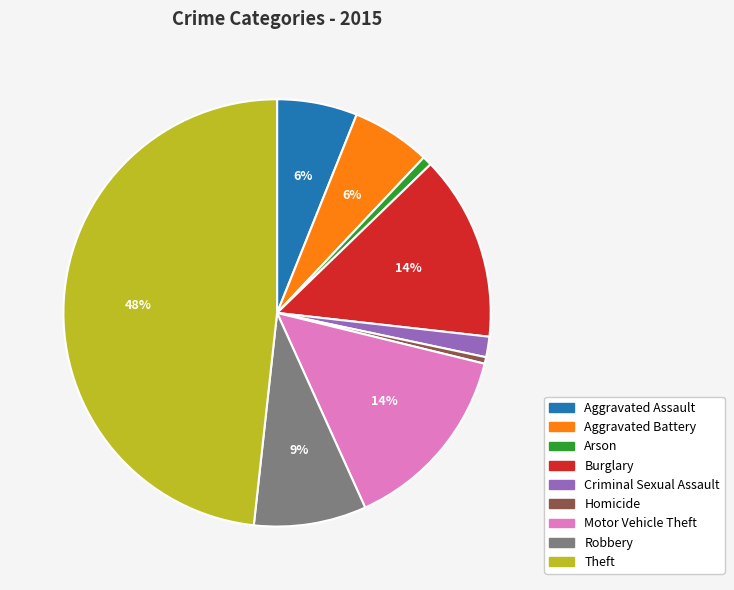

Count the number of slices in the pie.

9